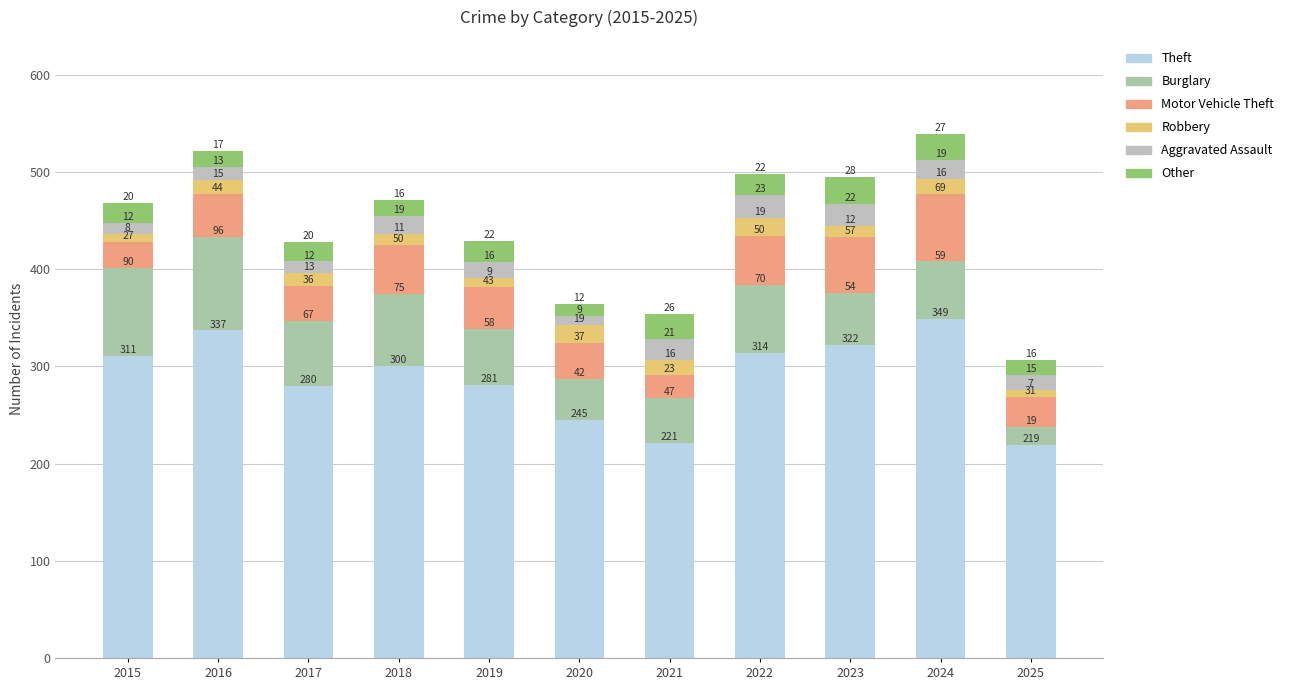

What is the value of the Theft bar at the 8th from the left?

314